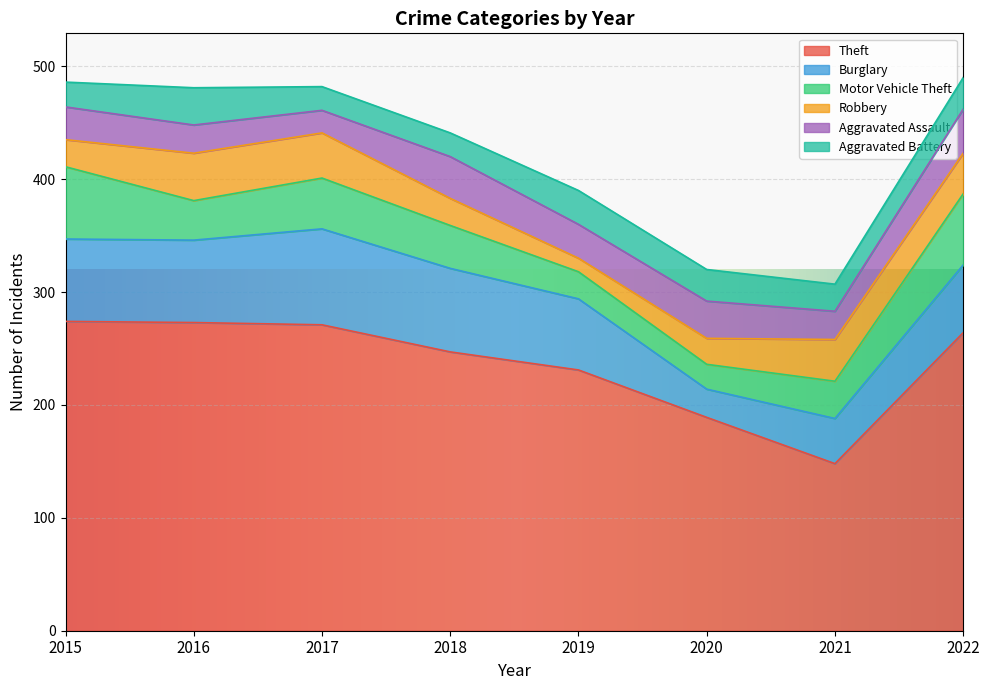

True or false: Aggravated Battery has more than 0 points higher than both neighbors.

True